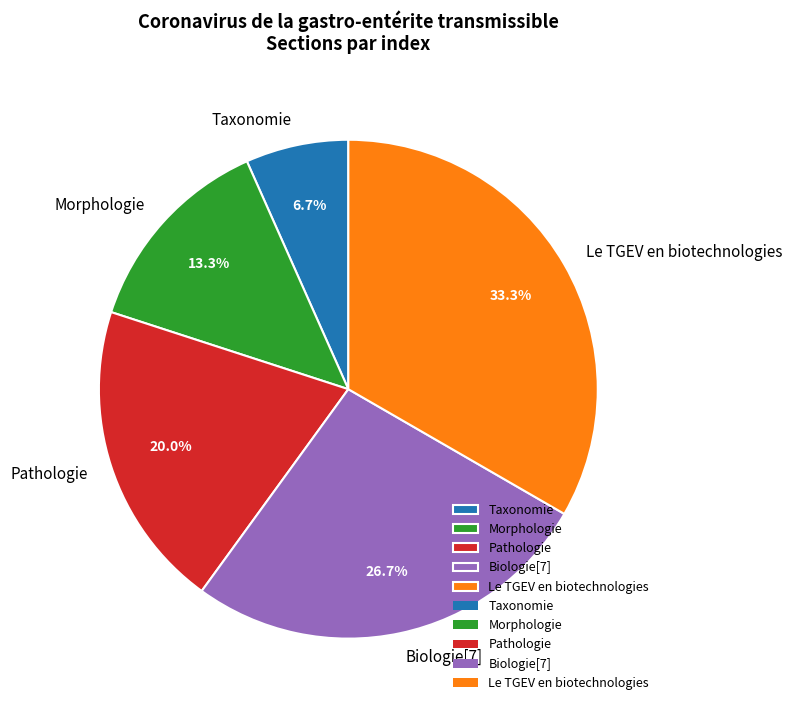

What is the ratio of the value at Taxonomie to the value at Morphologie?

0.5